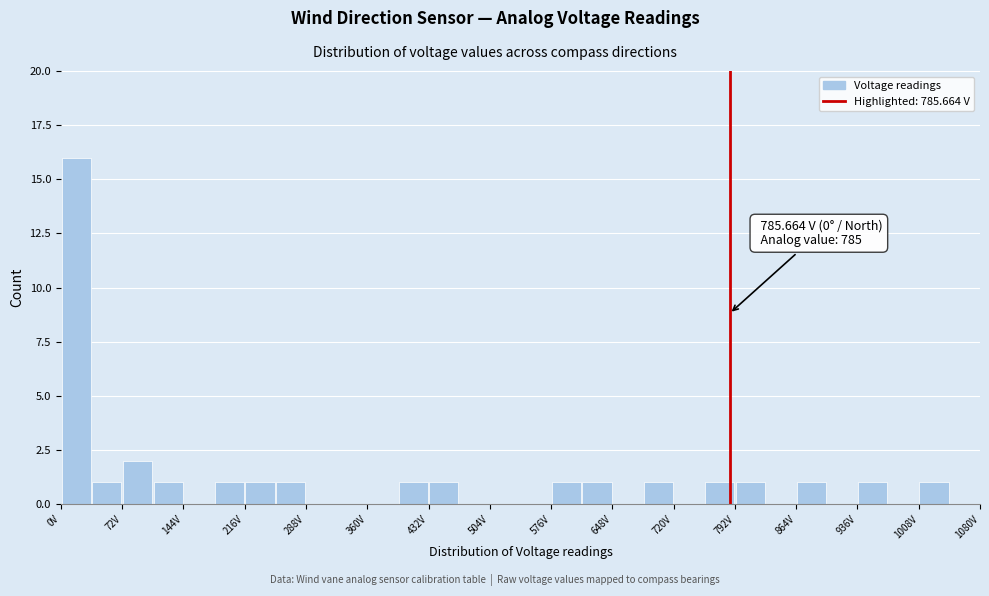

Around what value on the x-axis is the tallest bar? Give the approximate position of its centre, as read against the axis.

20